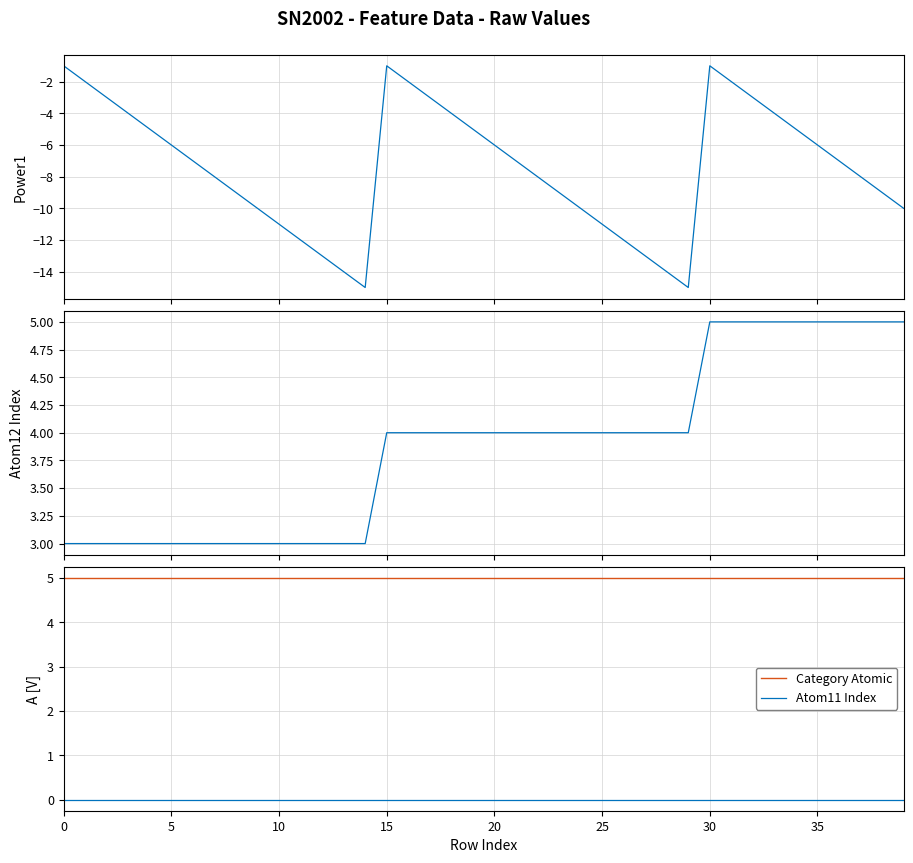

Which has a higher value, 17 or 11?

17